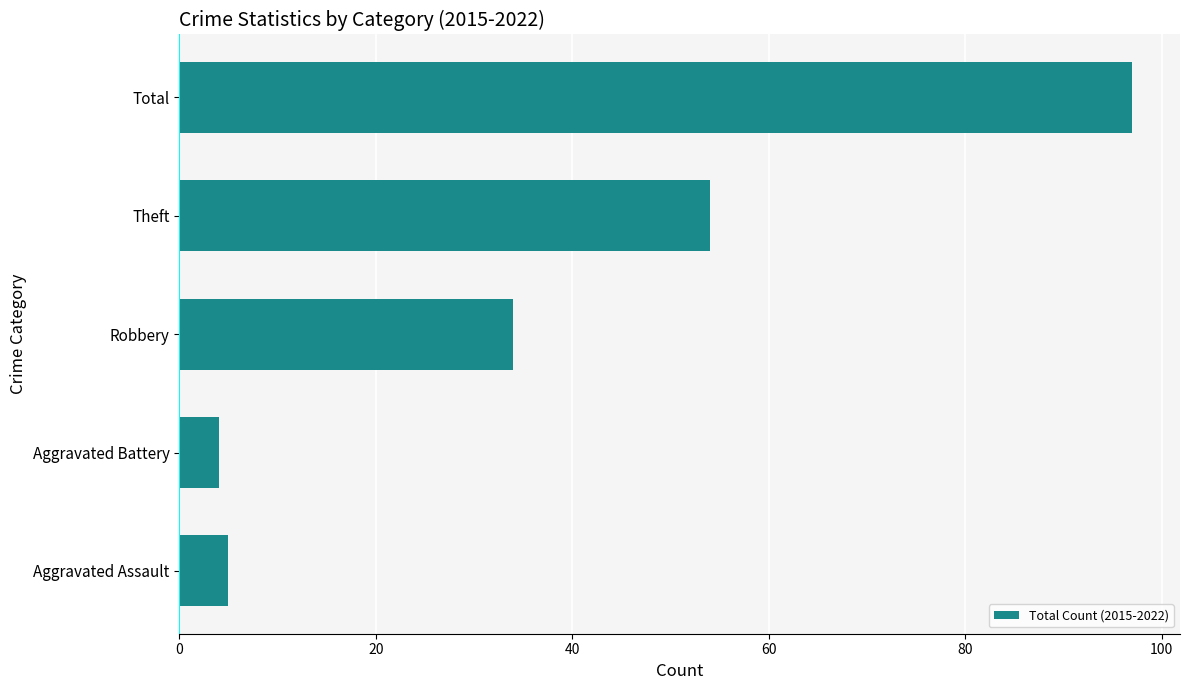

Which category has the lowest value across all series?

Aggravated Battery